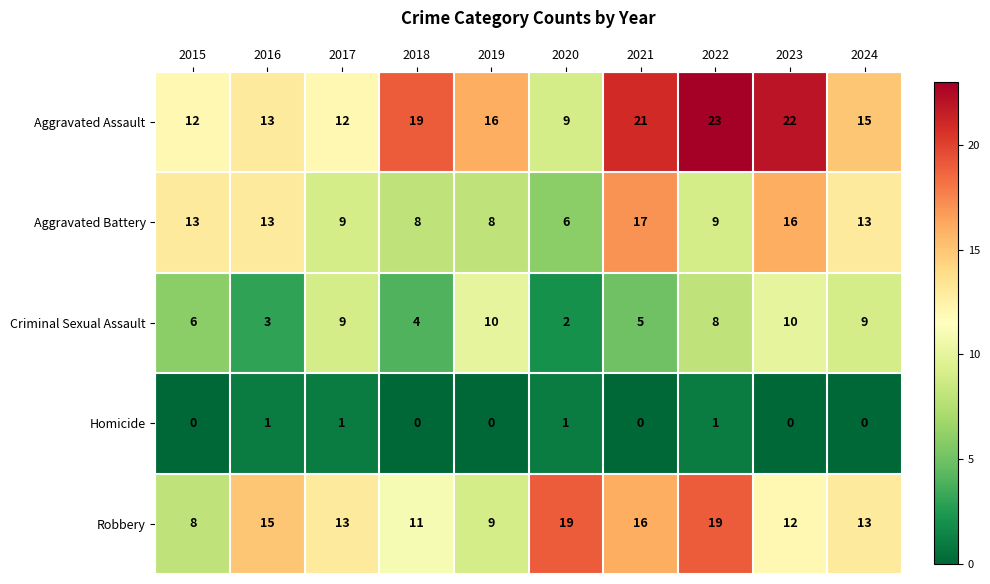

How many distinct data groups are displayed?

5